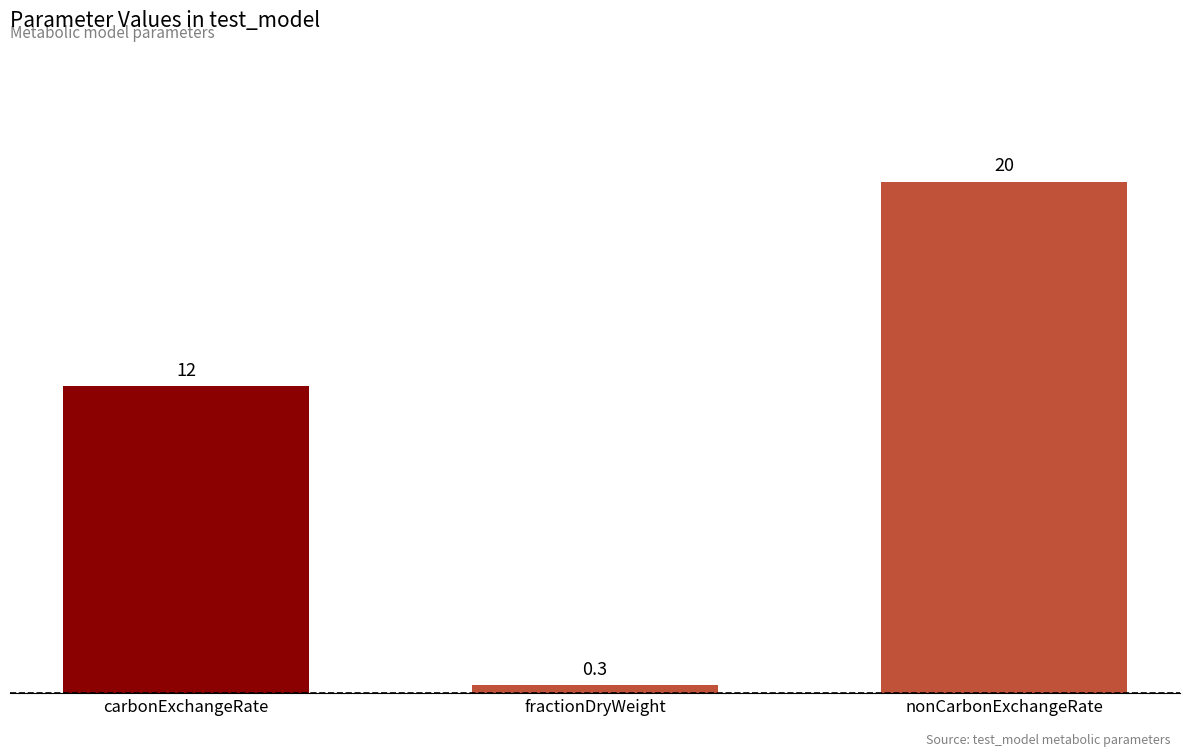

True or false: the data shows 5.9 at nonCarbonExchangeRate.

False